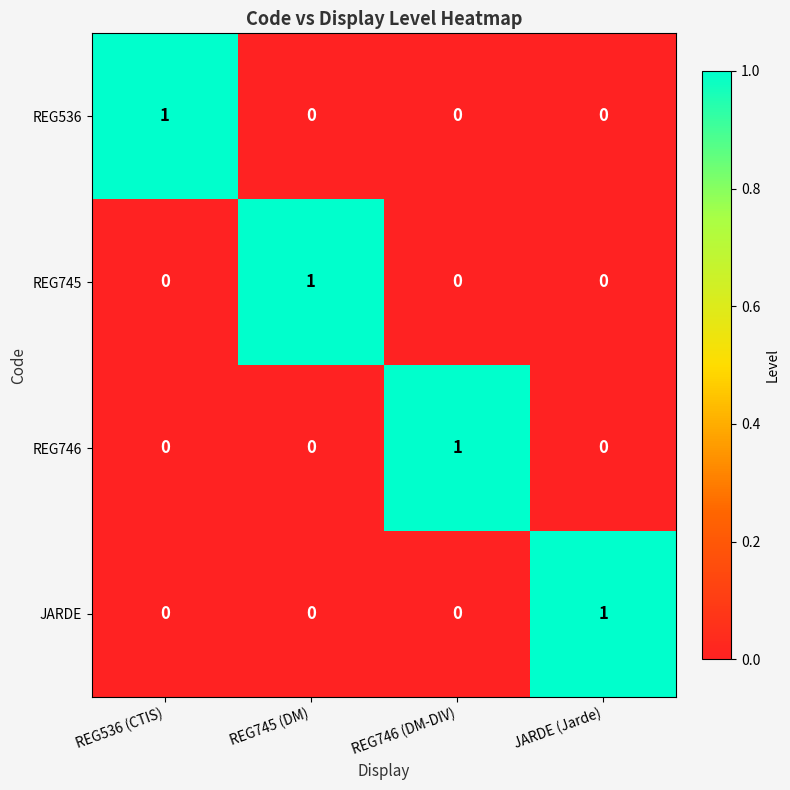

True or false: REG746 has a value of 0 at REG746 (DM-DIV).

False